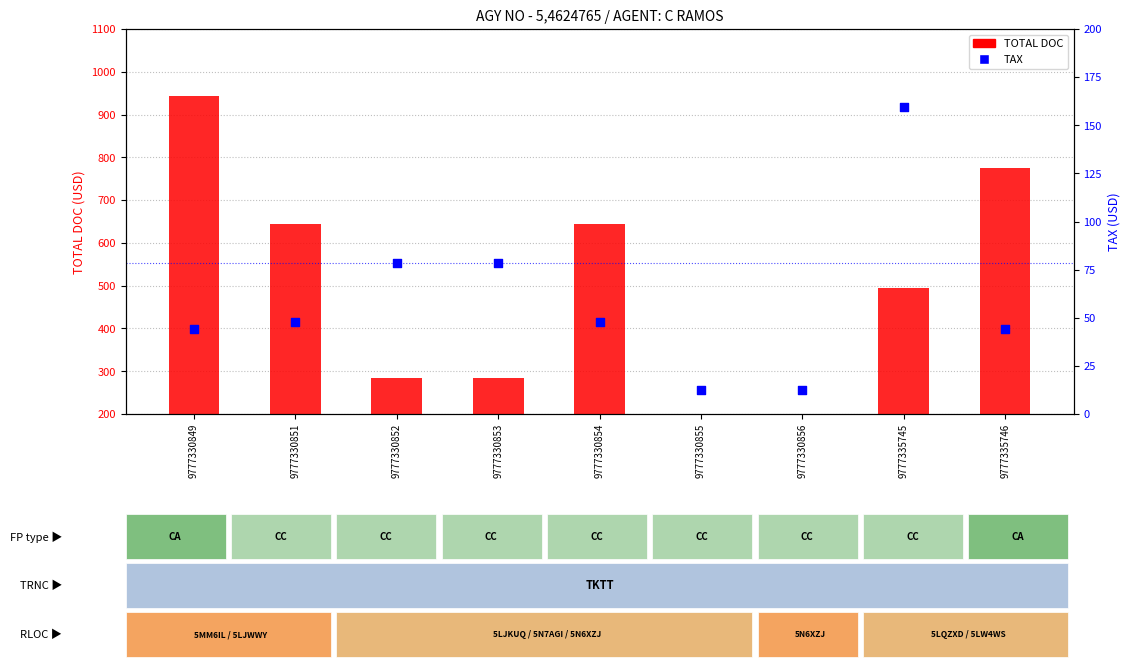

Which series has the widest spread of Y values?

TOTAL DOC